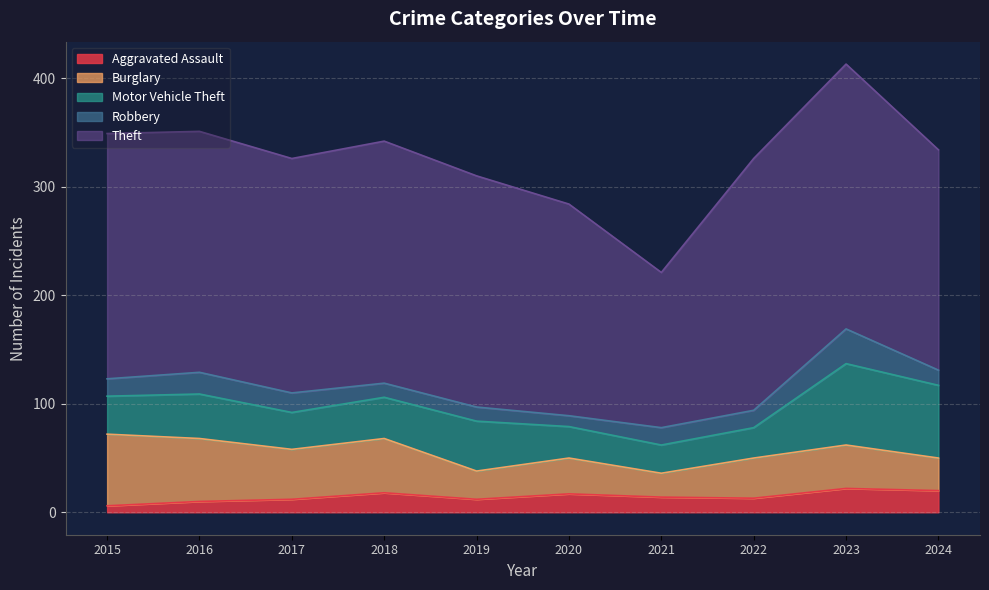

True or false: Robbery and Burglary cross at least once.

False